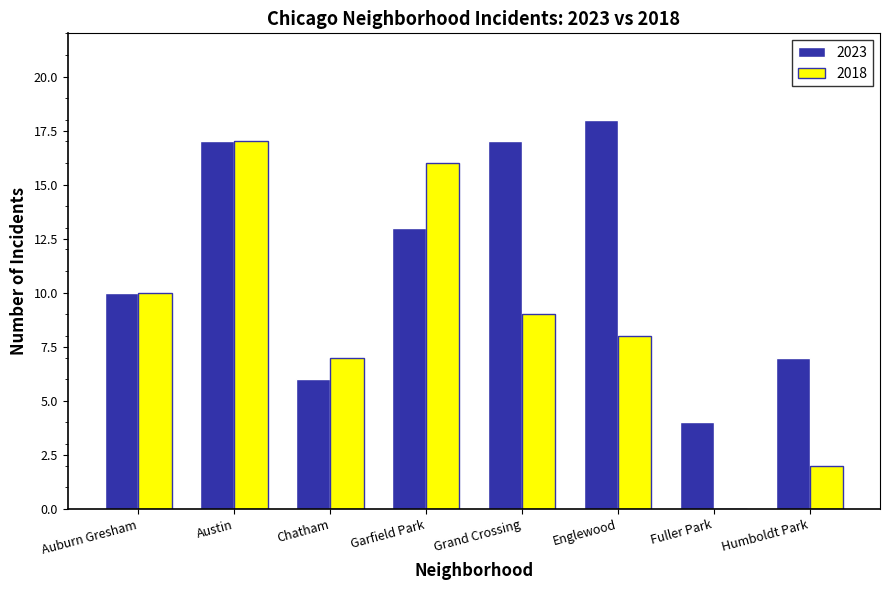

What is the approximate value of 2018 at Grand Crossing?

9